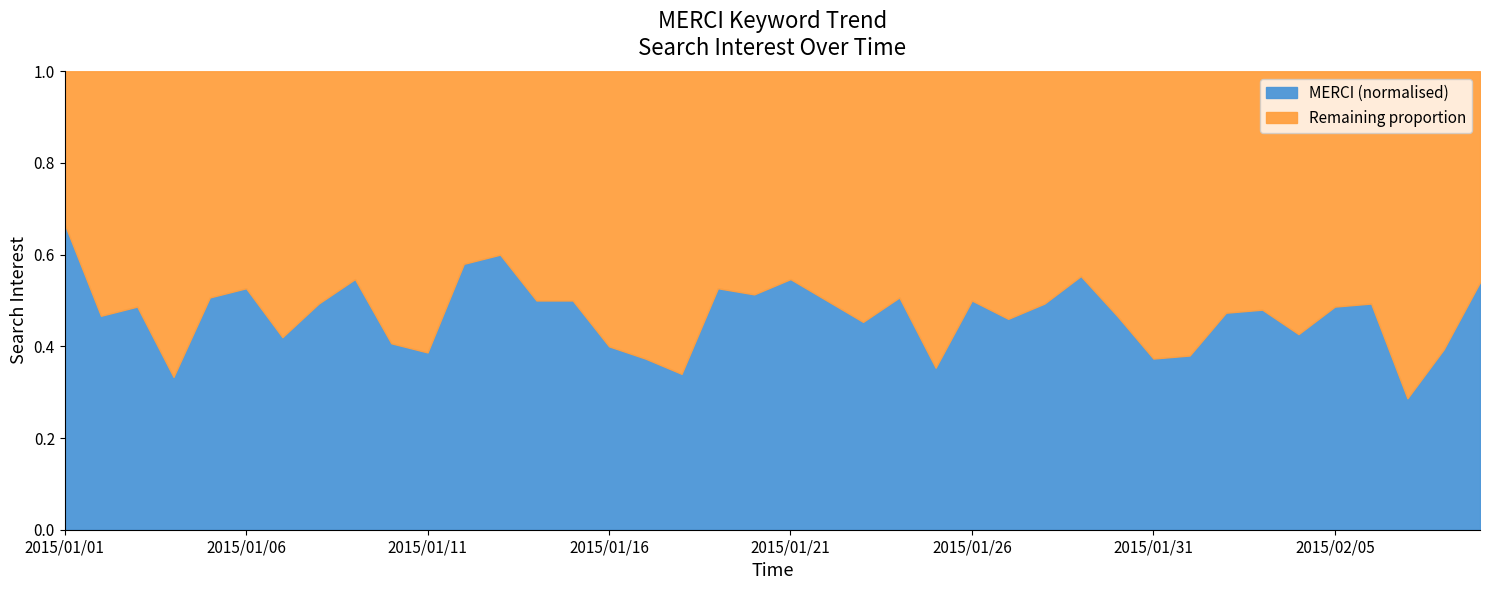

Which series changed the most between 12 and 15?

MERCI (normalised)